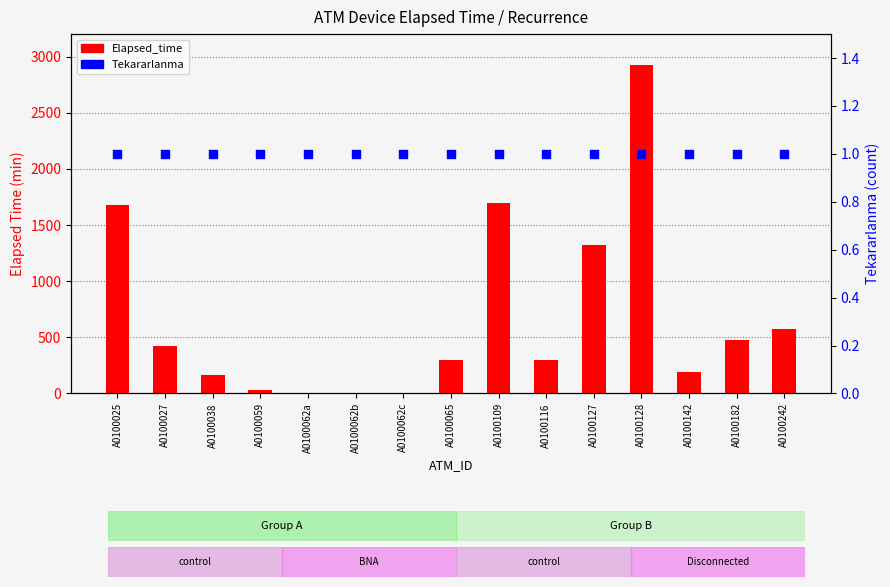

Which series has the widest spread of Y values?

Elapsed_time